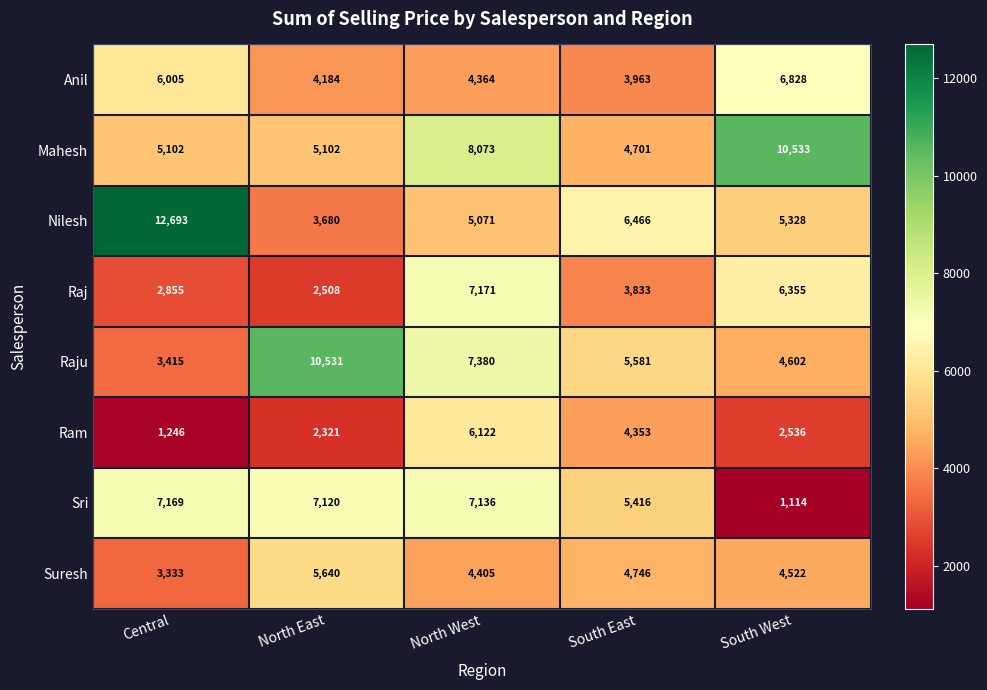

Which series has the largest total across all categories?

Mahesh